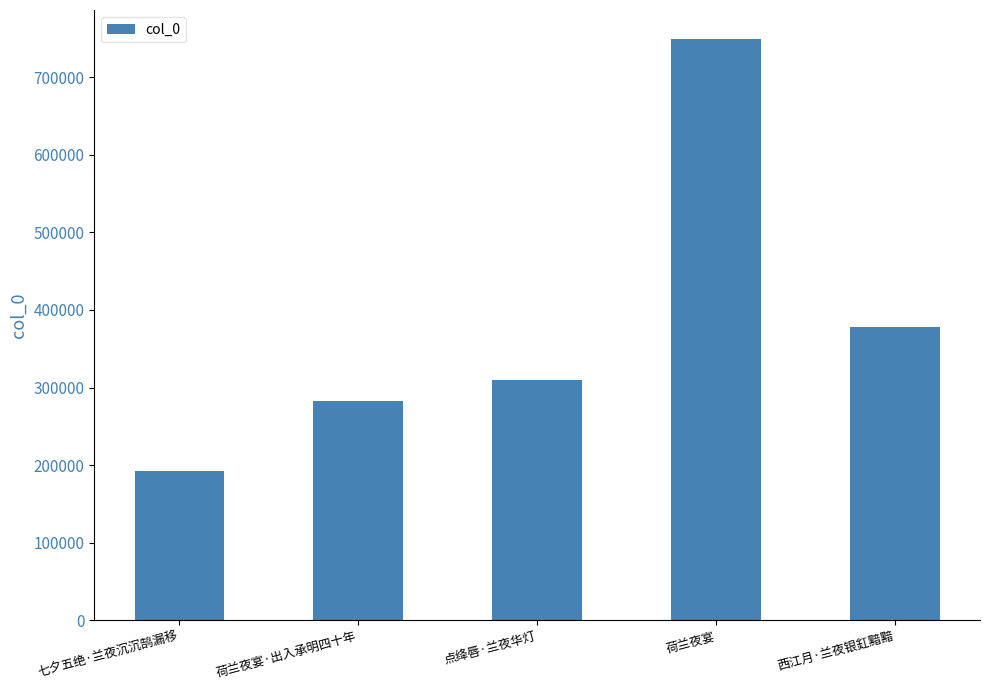

Rank the categories by value from lowest to highest.

七夕五绝·兰夜沉沉鹄漏移, 荷兰夜宴·出入承明四十年, 点绛唇·兰夜华灯, 西江月·兰夜银釭黯黯, 荷兰夜宴